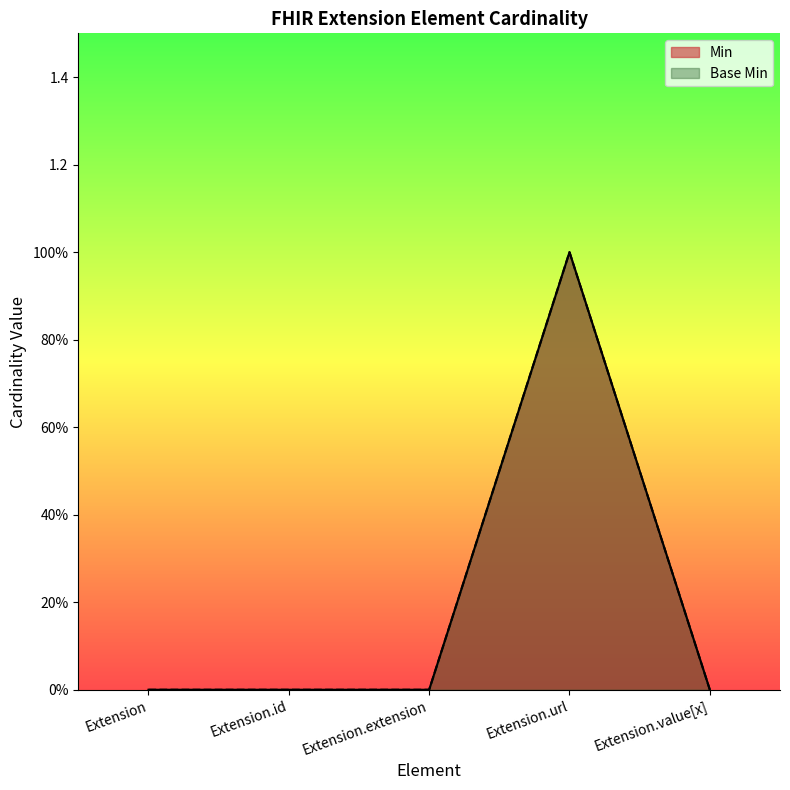

What is the difference between the Base Min values at Extension.id and Extension.url?

1